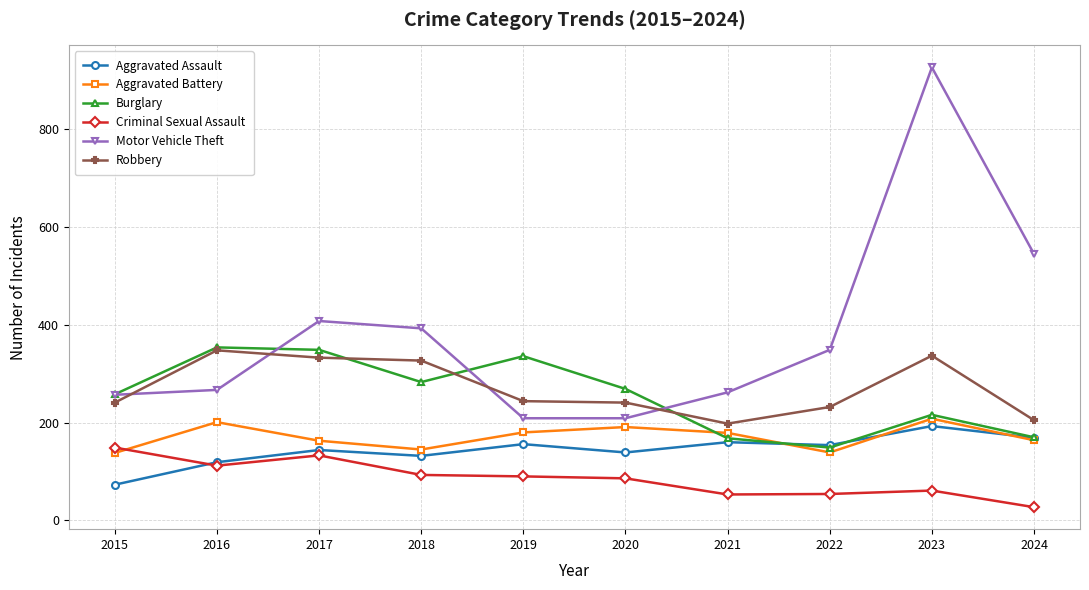

What is the difference between the Criminal Sexual Assault values at 2019 and 2015?

59